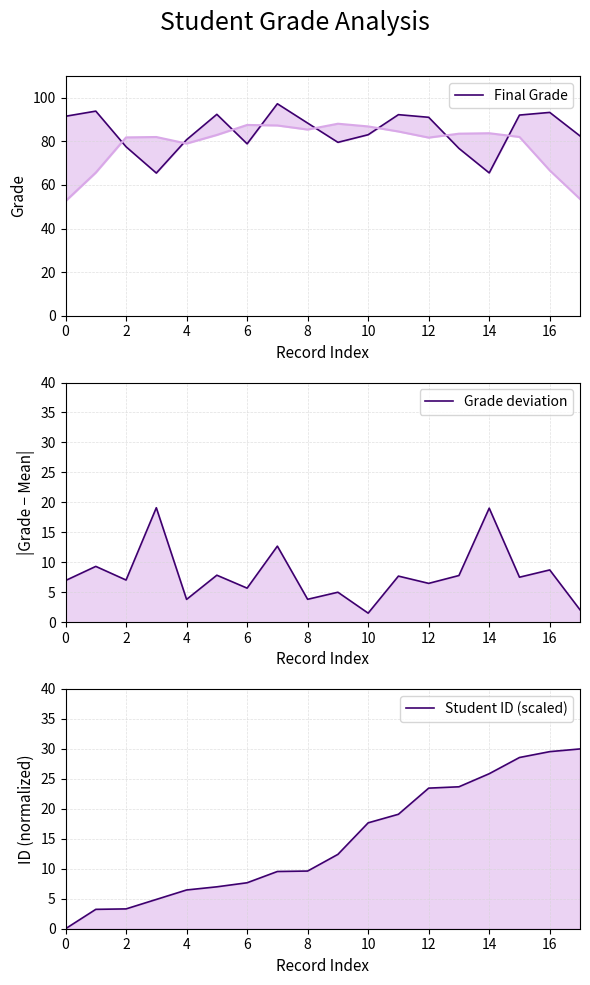

Which has a higher value, 6 or 17?

17